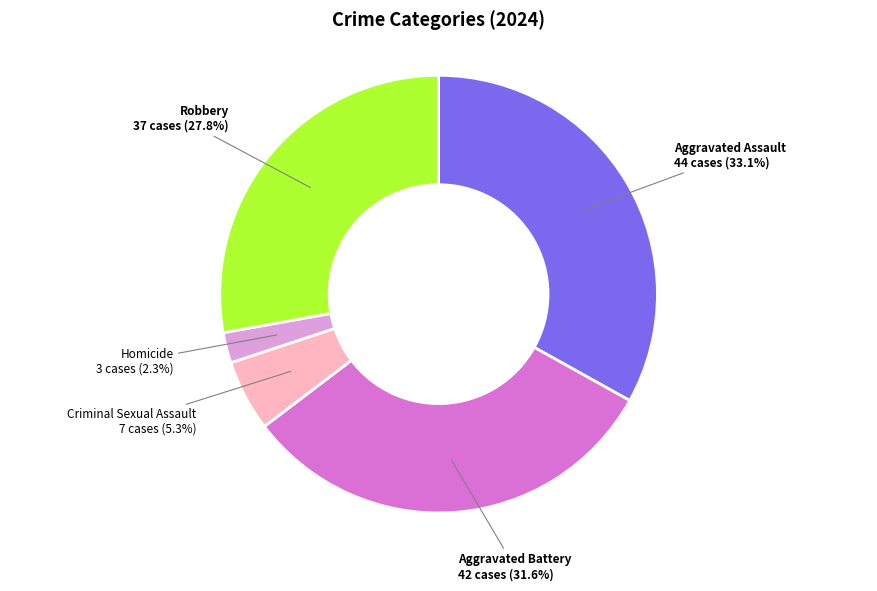

What is the largest slice in the pie chart?

Aggravated Assault